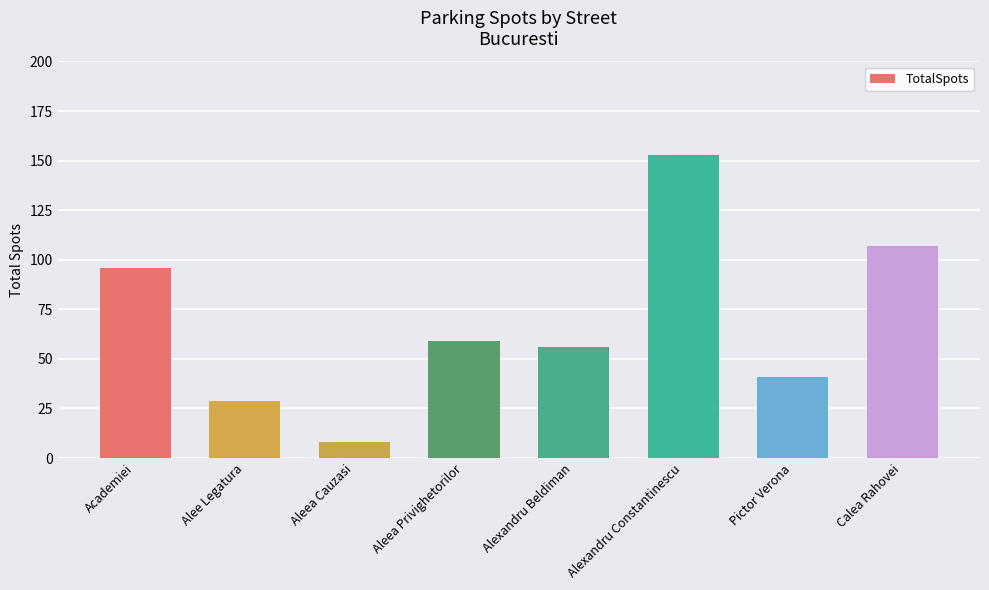

List the labels in order of value, smallest first.

Aleea Cauzasi, Alee Legatura, Pictor Verona, Alexandru Beldiman, Aleea Privighetorilor, Academiei, Calea Rahovei, Alexandru Constantinescu